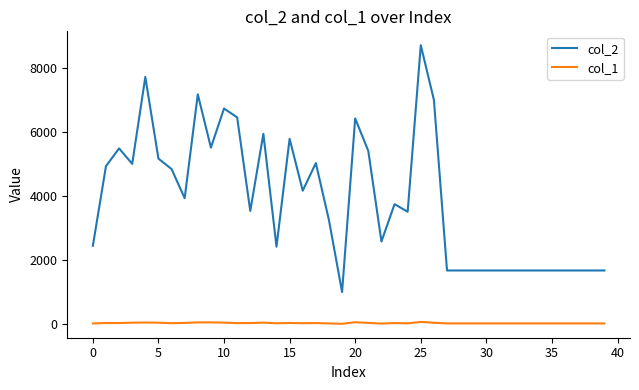

List the series in order of their peak value, highest first.

col_2, col_1